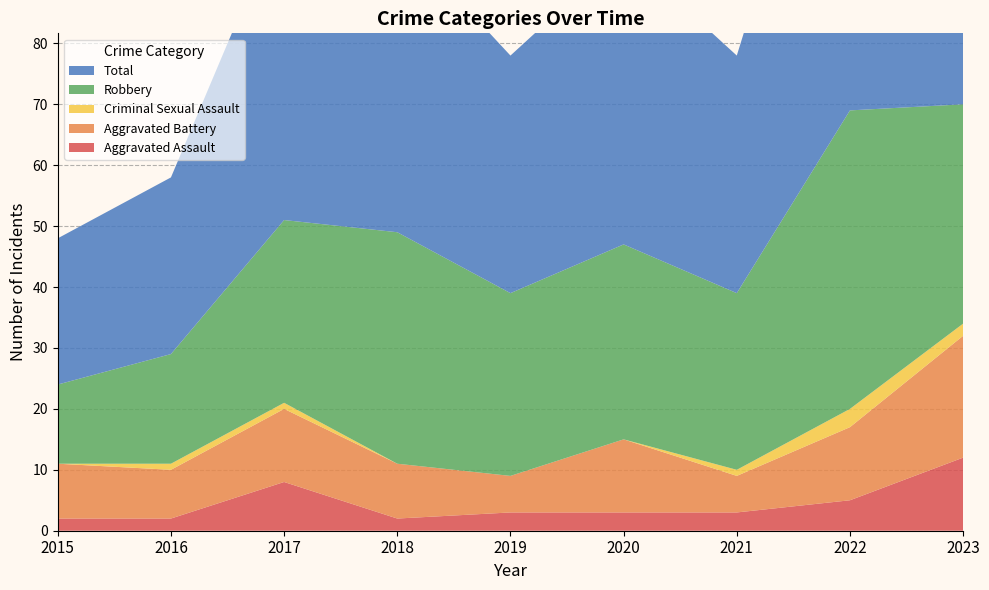

Reading left to right, extract all data points from this chart.

Aggravated Assault: 2015=2	2016=2	2017=8	2018=2	2019=3	2020=3	2021=3	2022=5	2023=12
Aggravated Battery: 2015=9	2016=8	2017=12	2018=9	2019=6	2020=12	2021=6	2022=12	2023=20
Criminal Sexual Assault: 2015=0	2016=1	2017=1	2018=0	2019=0	2020=0	2021=1	2022=3	2023=2
Robbery: 2015=13	2016=18	2017=30	2018=38	2019=30	2020=32	2021=29	2022=49	2023=36
Total: 2015=24	2016=29	2017=51	2018=49	2019=39	2020=48	2021=39	2022=69	2023=71